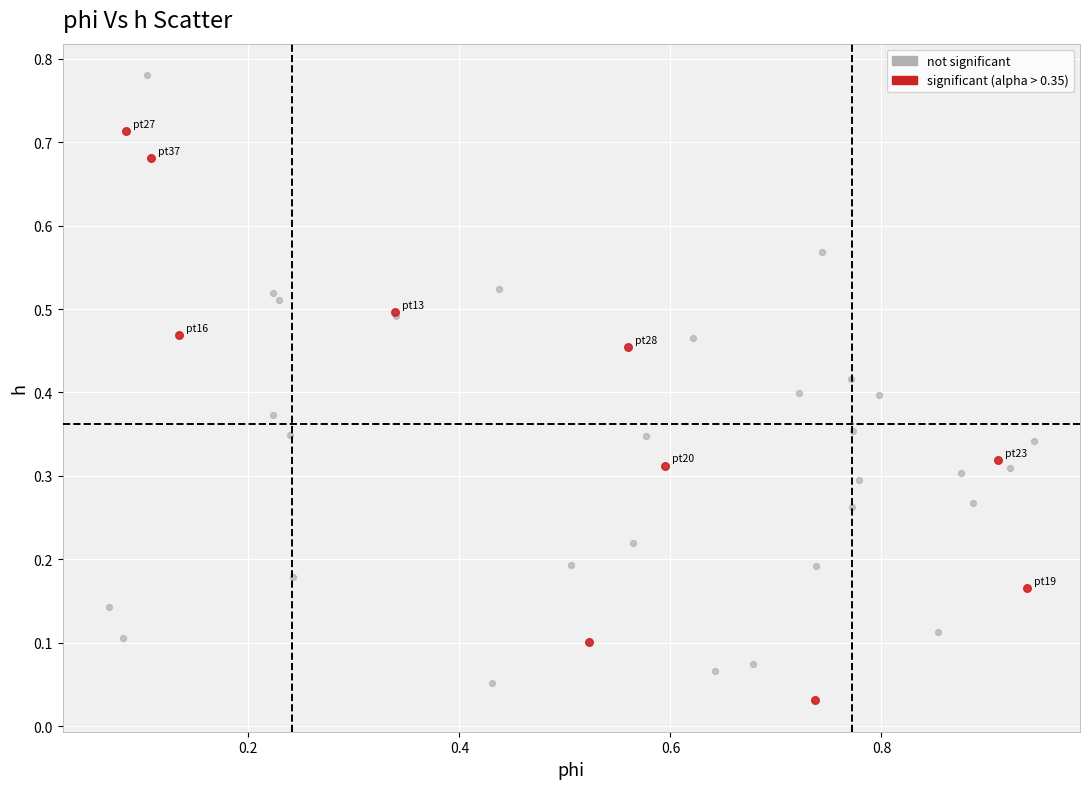

Which series contains the highest Y value?

not significant